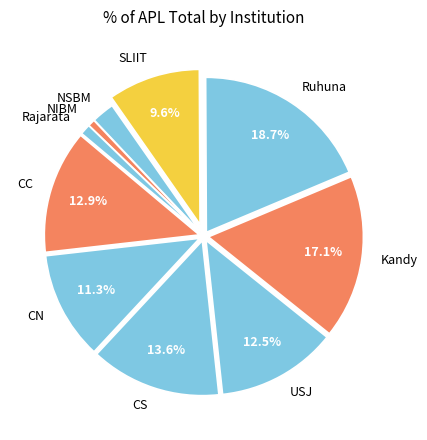

What is the ratio of the value at NIBM to the value at NSBM?

0.3